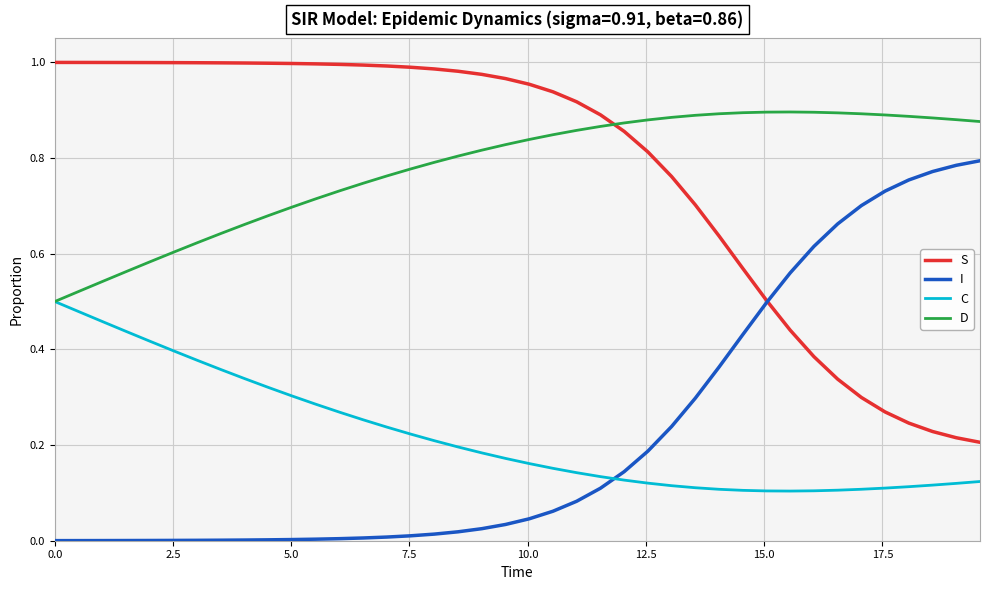

How many times do I and C cross each other?

1